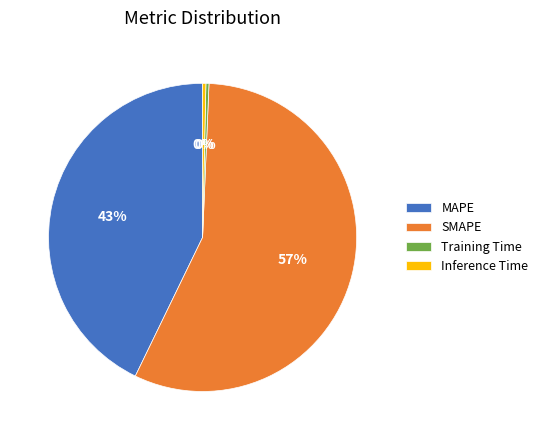

Which has a higher value, SMAPE or Training Time?

SMAPE